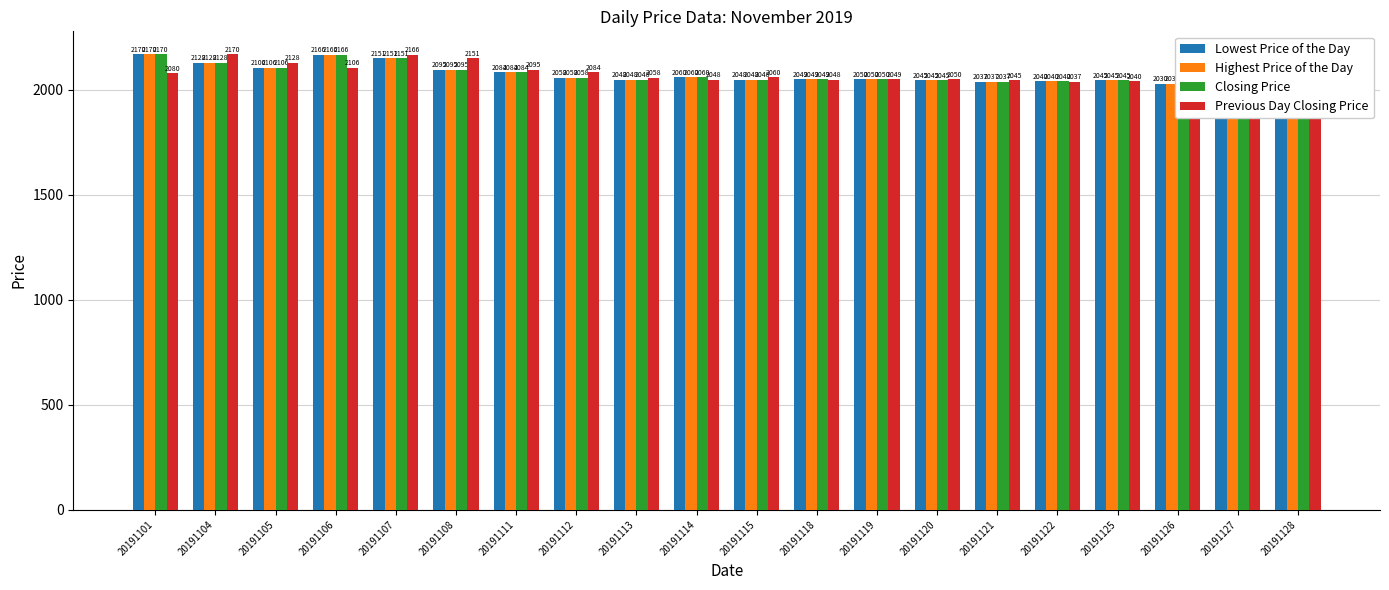

How many categories are shown in the chart?

20